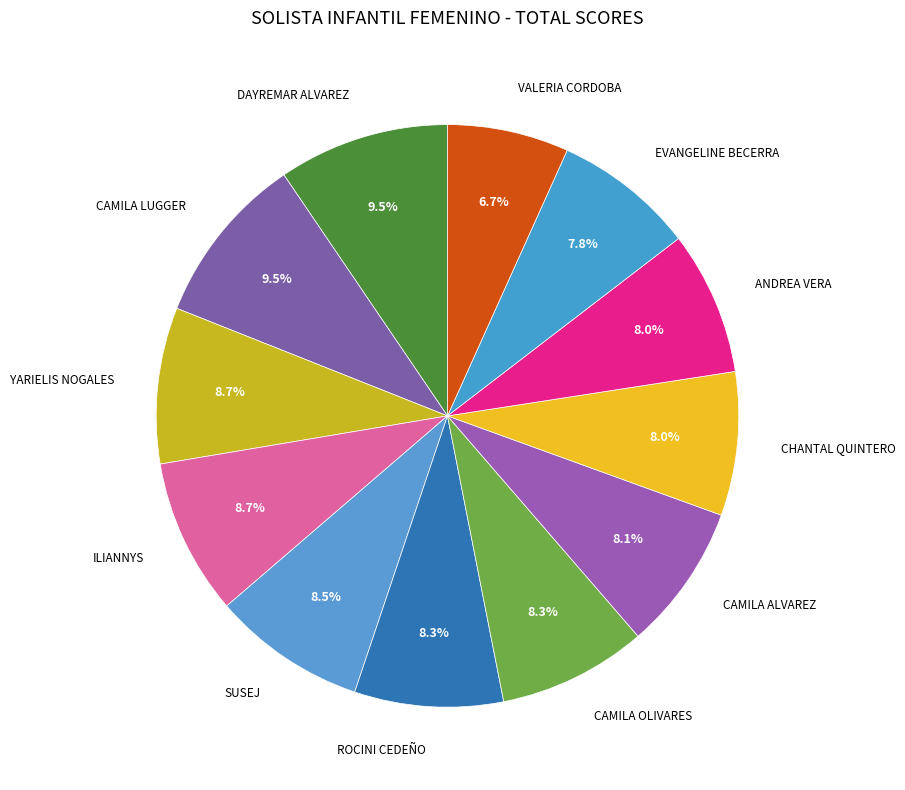

Is ROCINI CEDEÑO the majority of the pie?

No